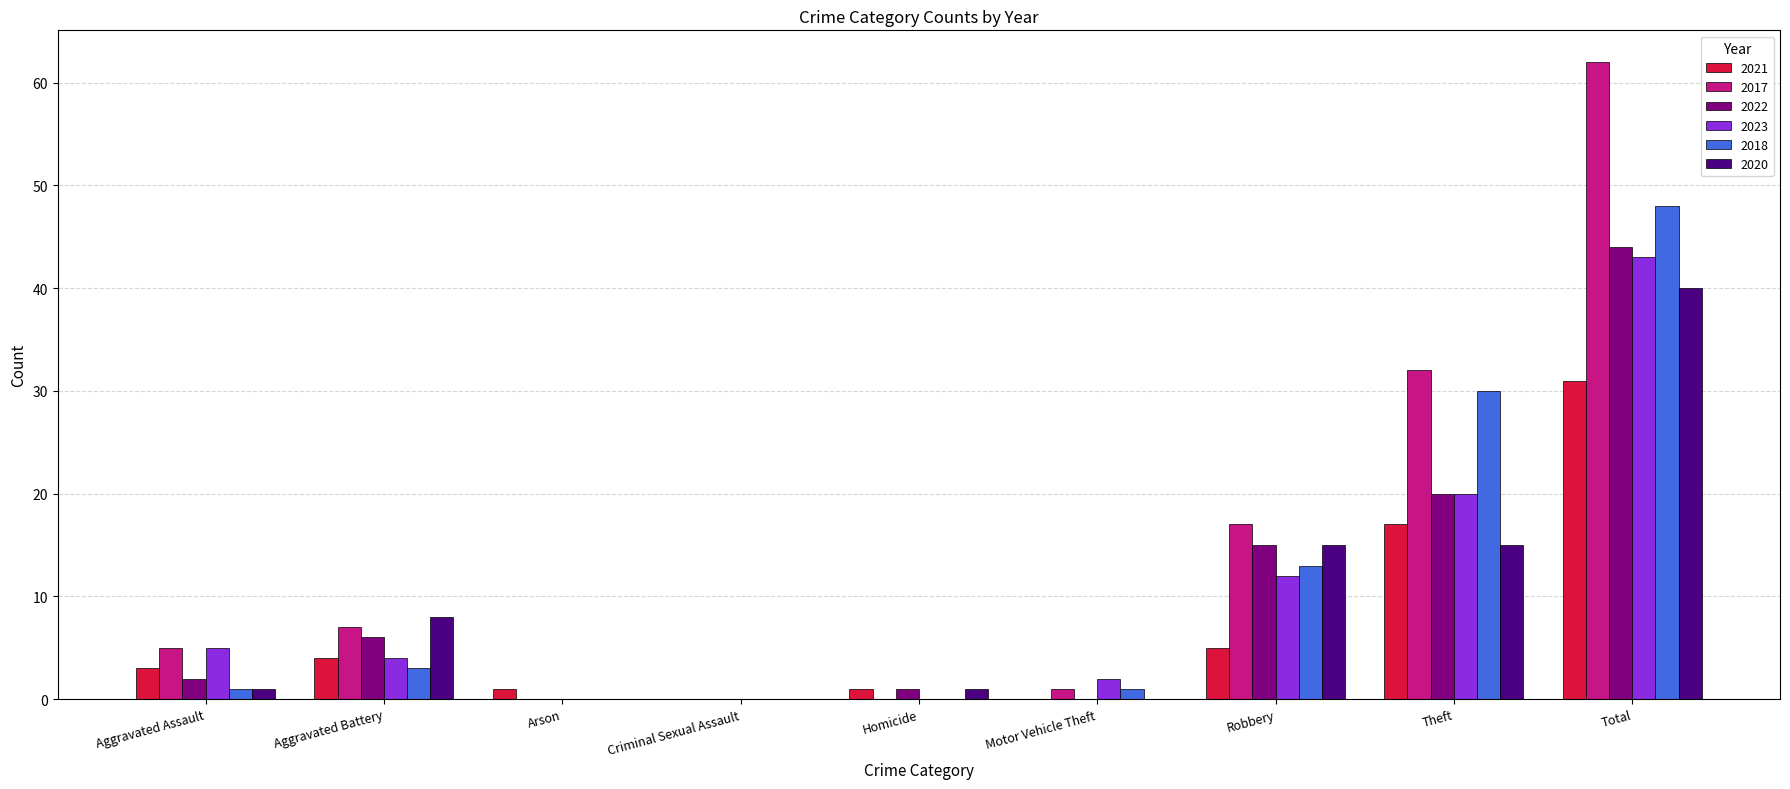

What is the sum of all 2023 values?

86